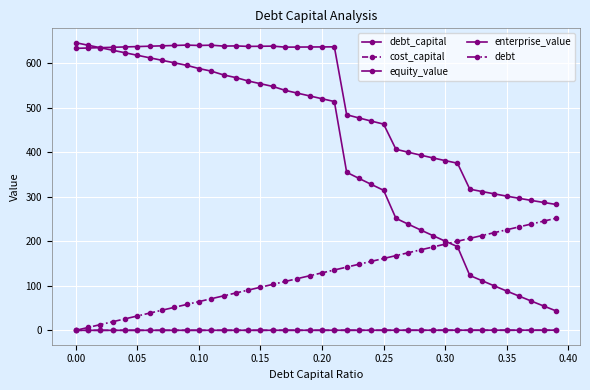

How many lines are shown in the chart?

5